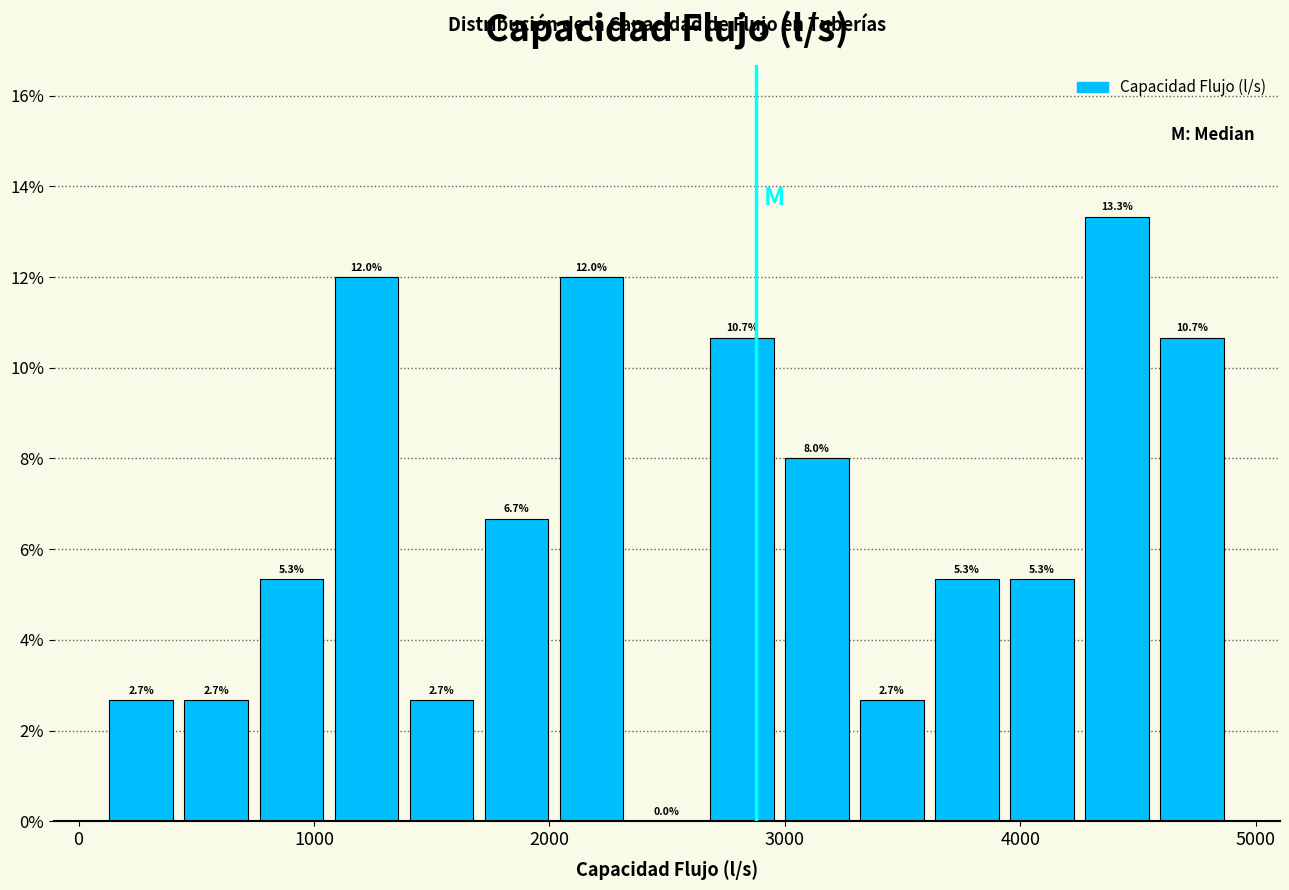

Read against the x-axis, roughly where is the centre of the tallest bar?

4400